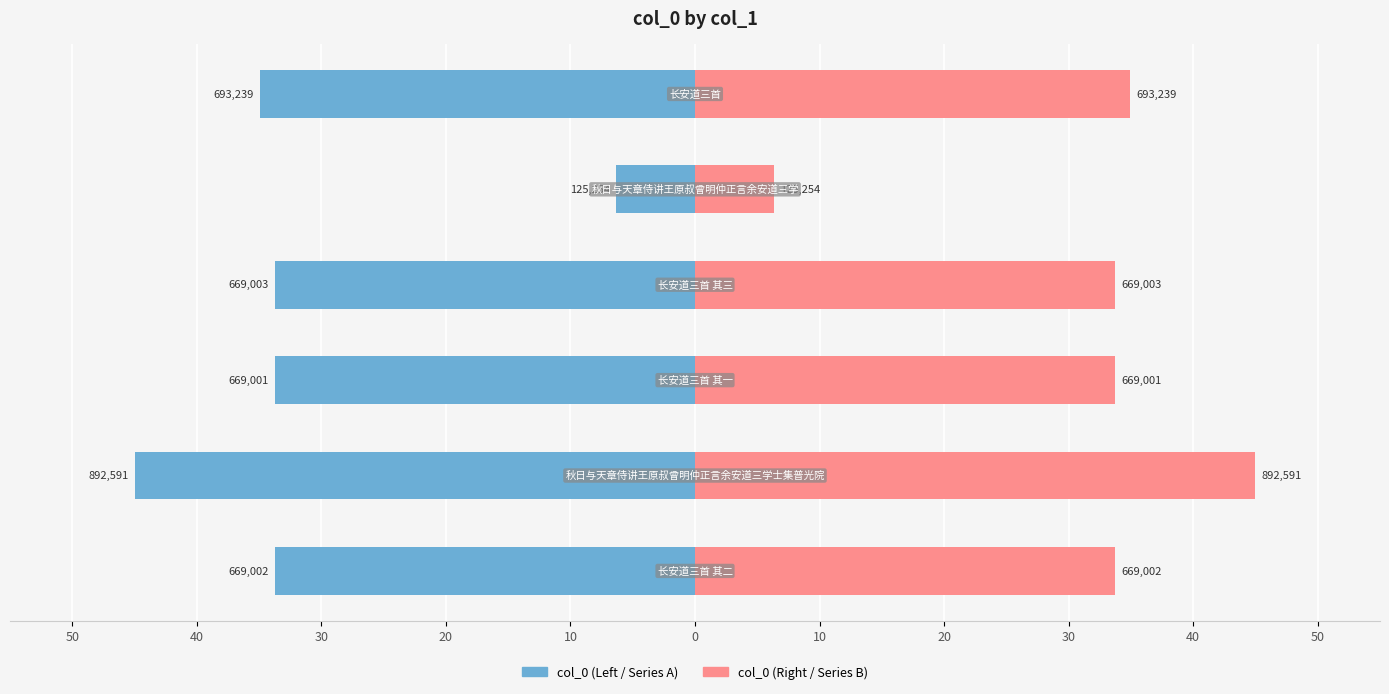

How many data points are less than 669003?

3